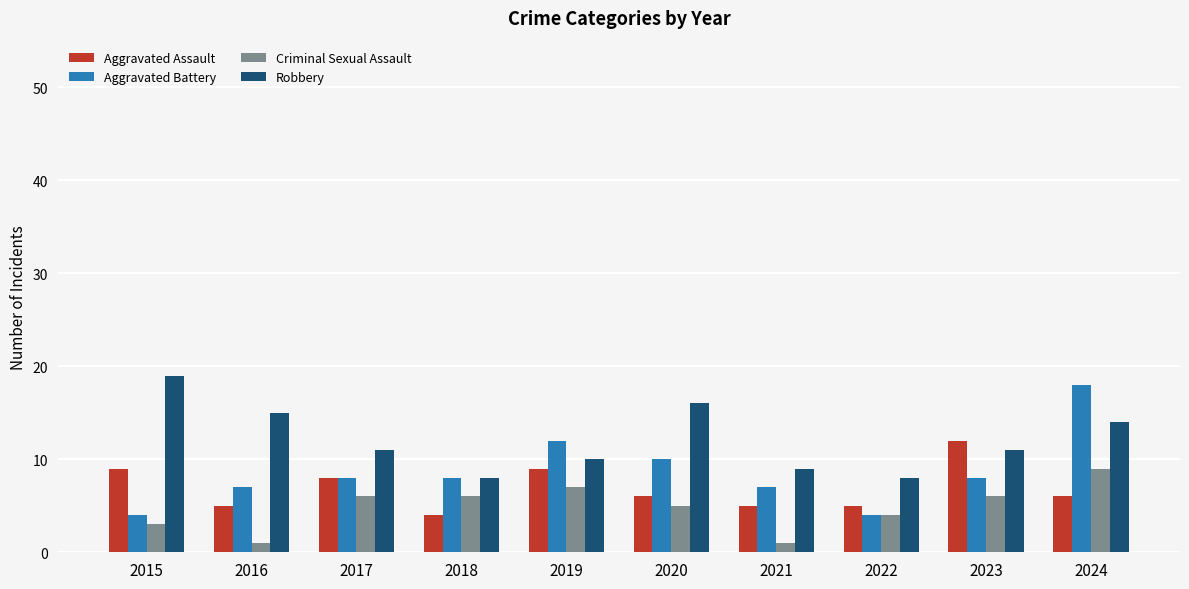

Where does the Aggravated Assault series first go above 6?

2015